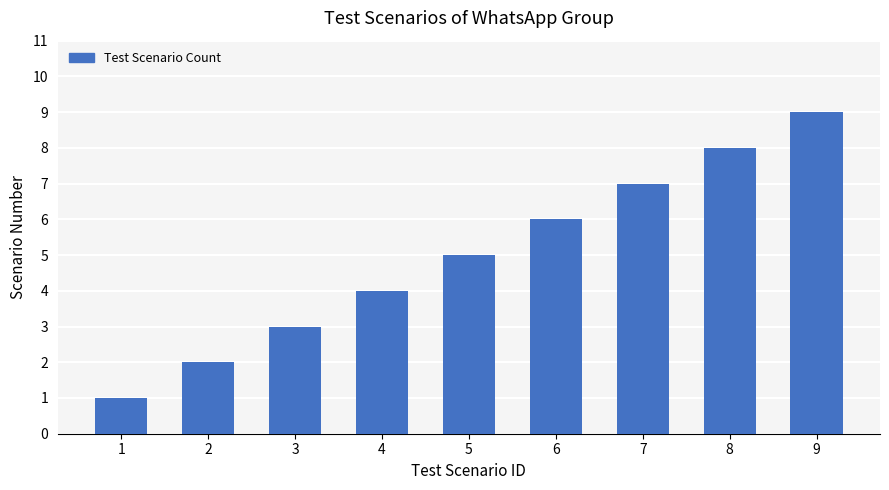

What is the maximum value shown in the chart?

9